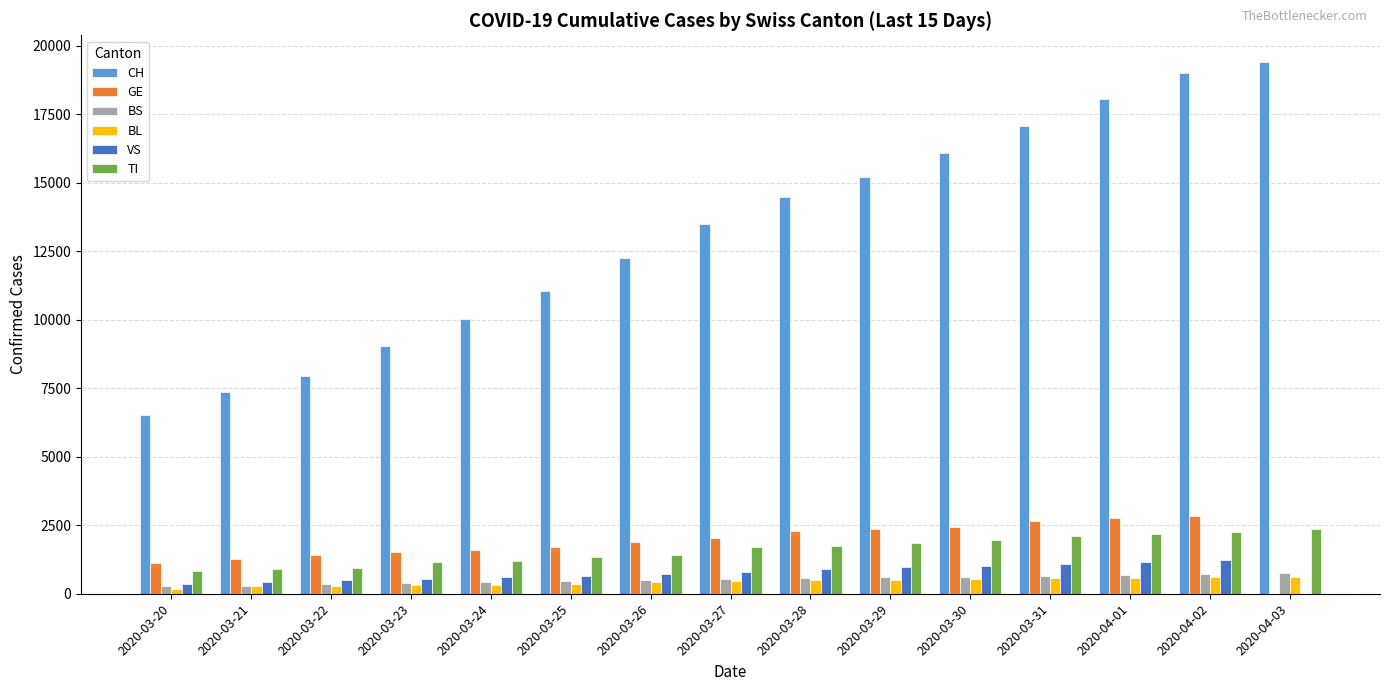

Which series has the largest total across all categories?

CH